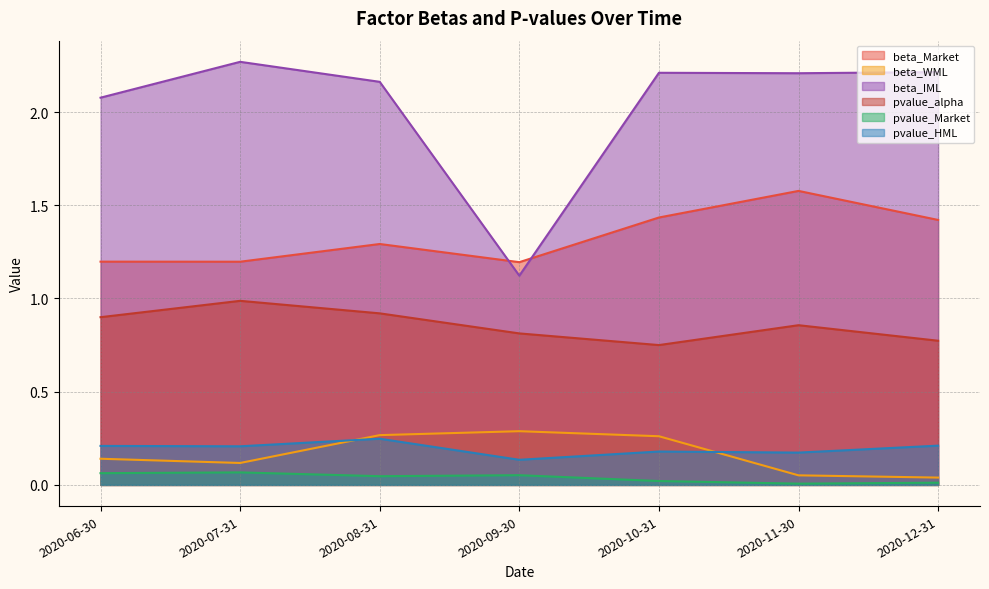

Which has a higher value, 2020-09-30 or 2020-07-31?

2020-07-31